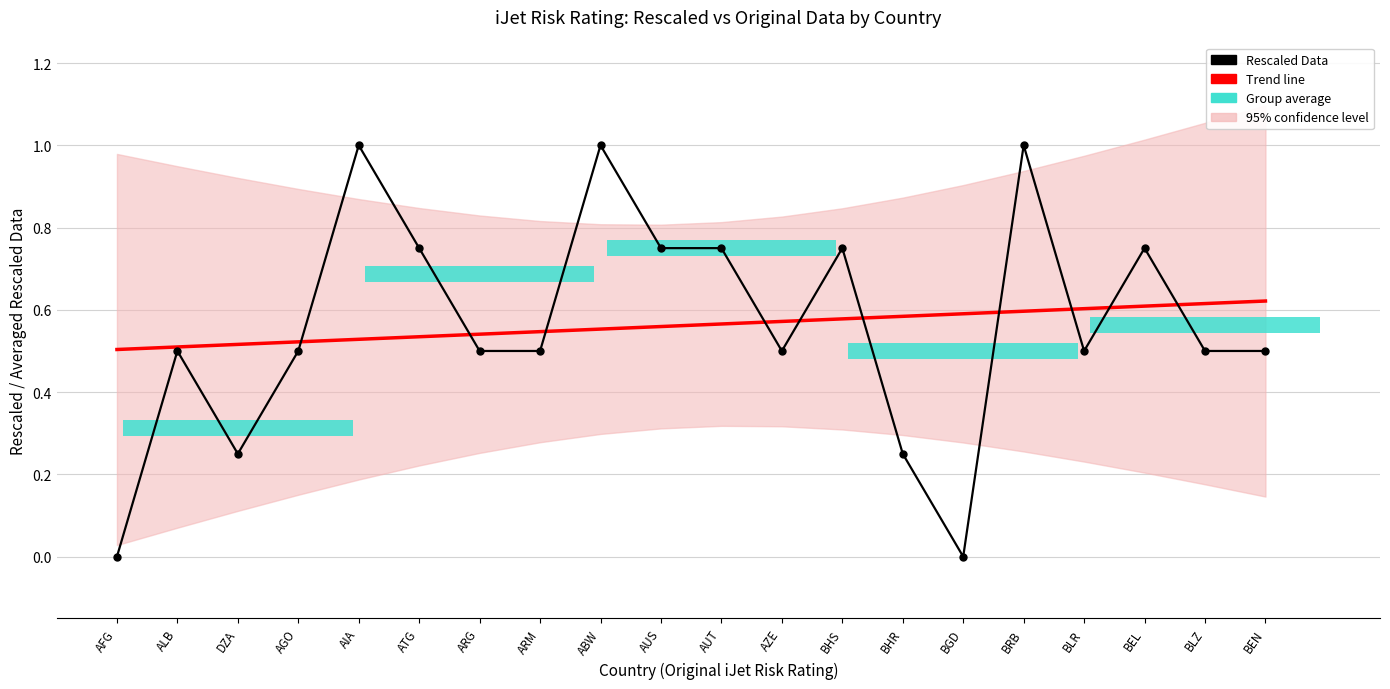

What is the total value across all series at BEL?

2.1